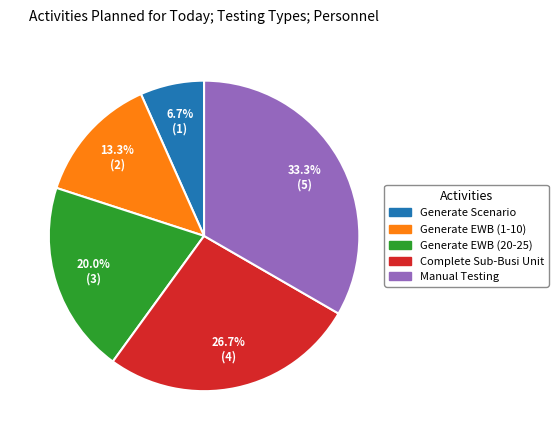

To the nearest percent, what is the difference between the largest and smallest slice percentages?

27%